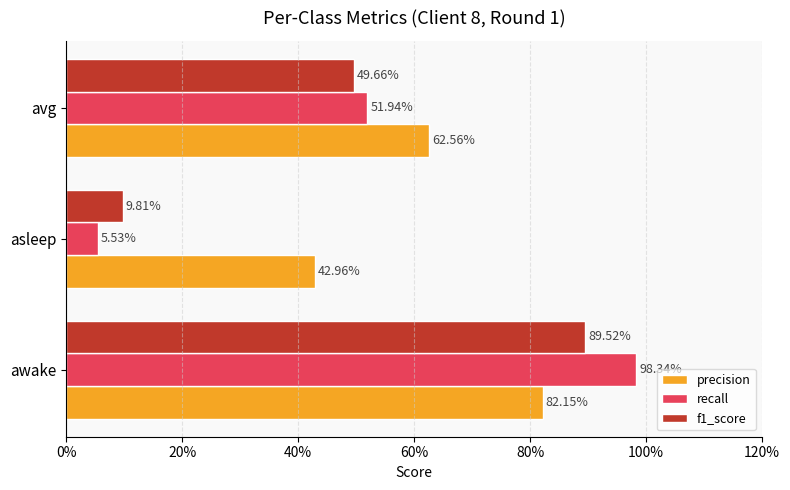

What are all the series names shown in the legend?

precision, recall, f1_score